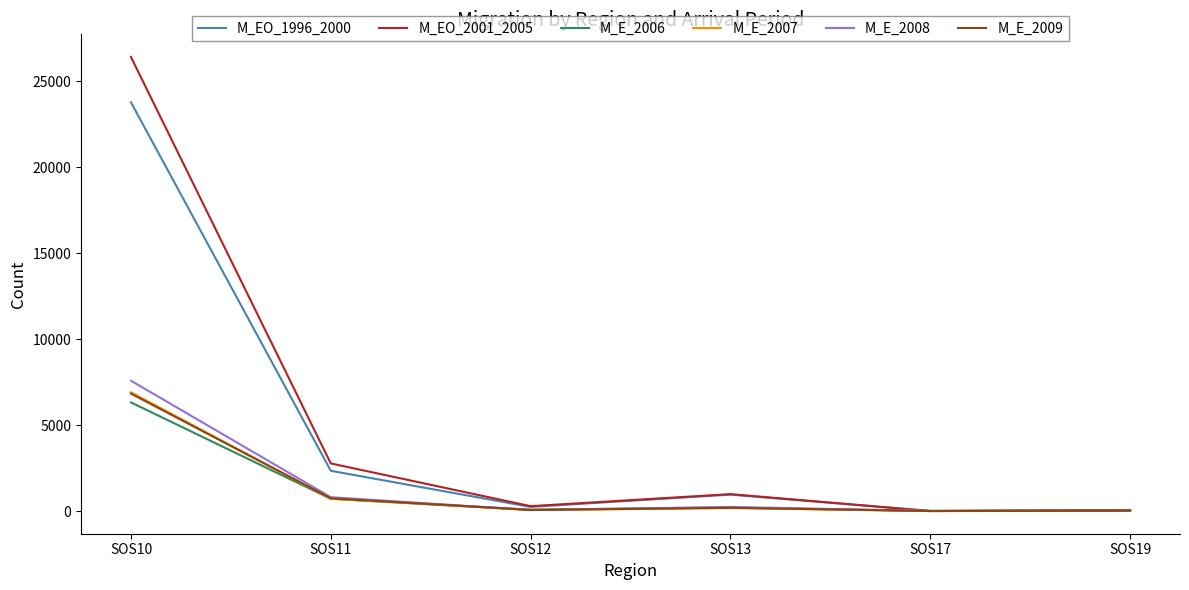

True or false: M_E_2009 has a value of 6832 at SOS10.

True